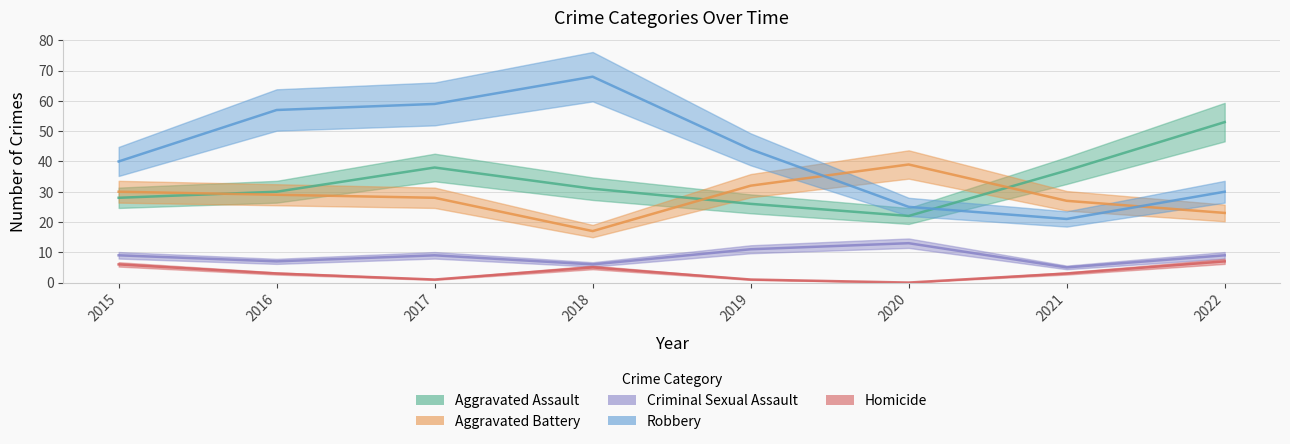

What are all the series names shown in the legend?

Aggravated Assault, Aggravated Battery, Criminal Sexual Assault, Robbery, Homicide